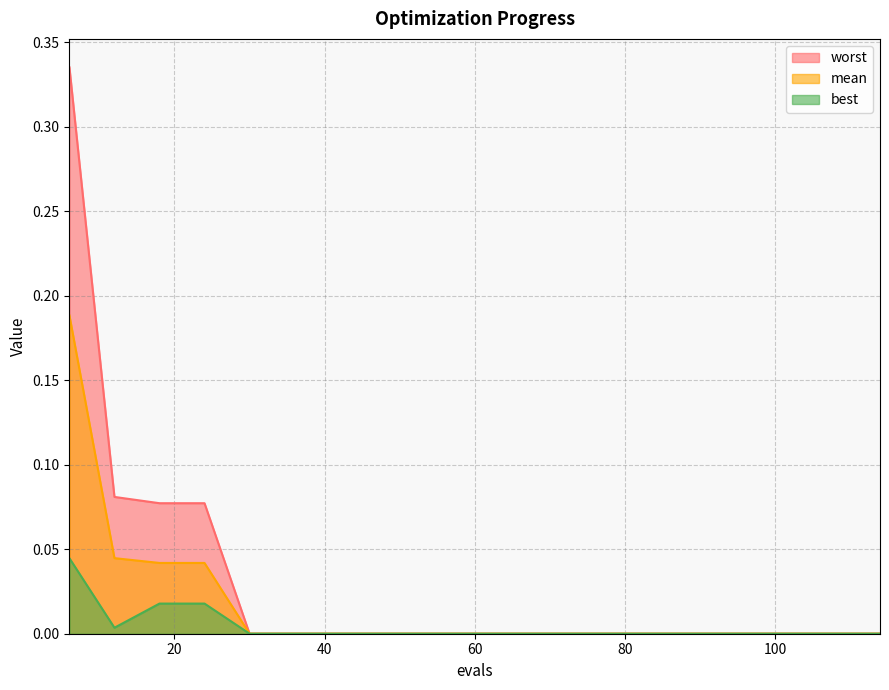

True or false: best and mean intersect in this chart.

False